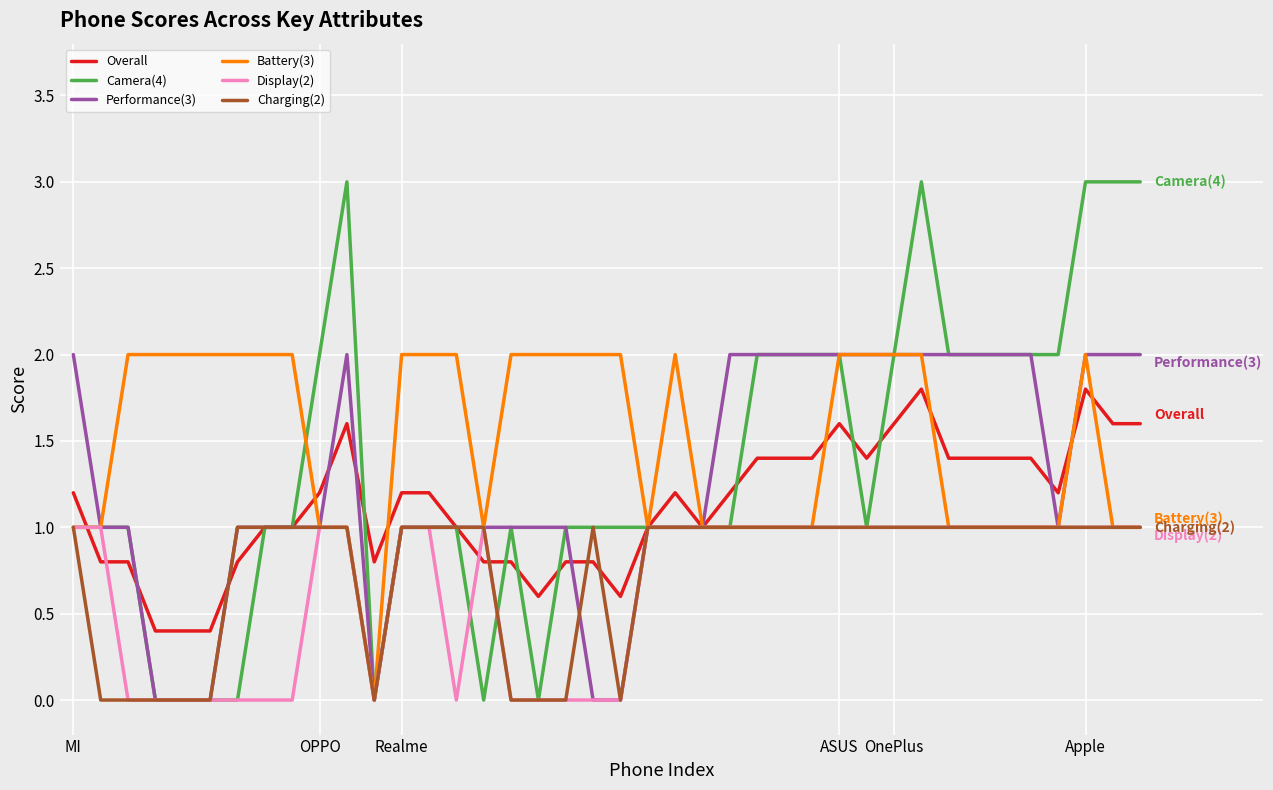

True or false: Overall has more than 2 points higher than both neighbors.

True